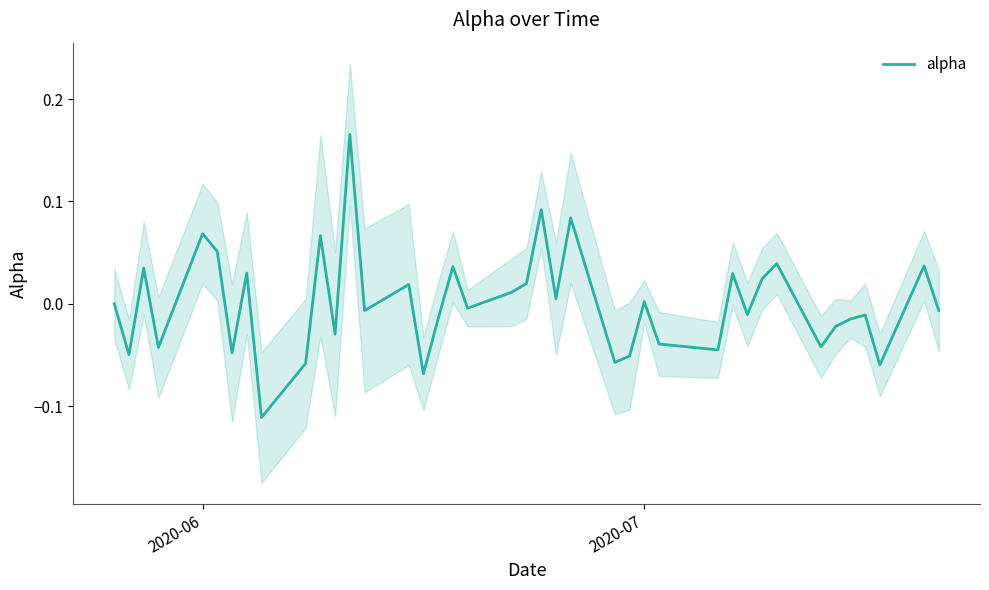

What is the value of the 38th point from the left?

-0.1